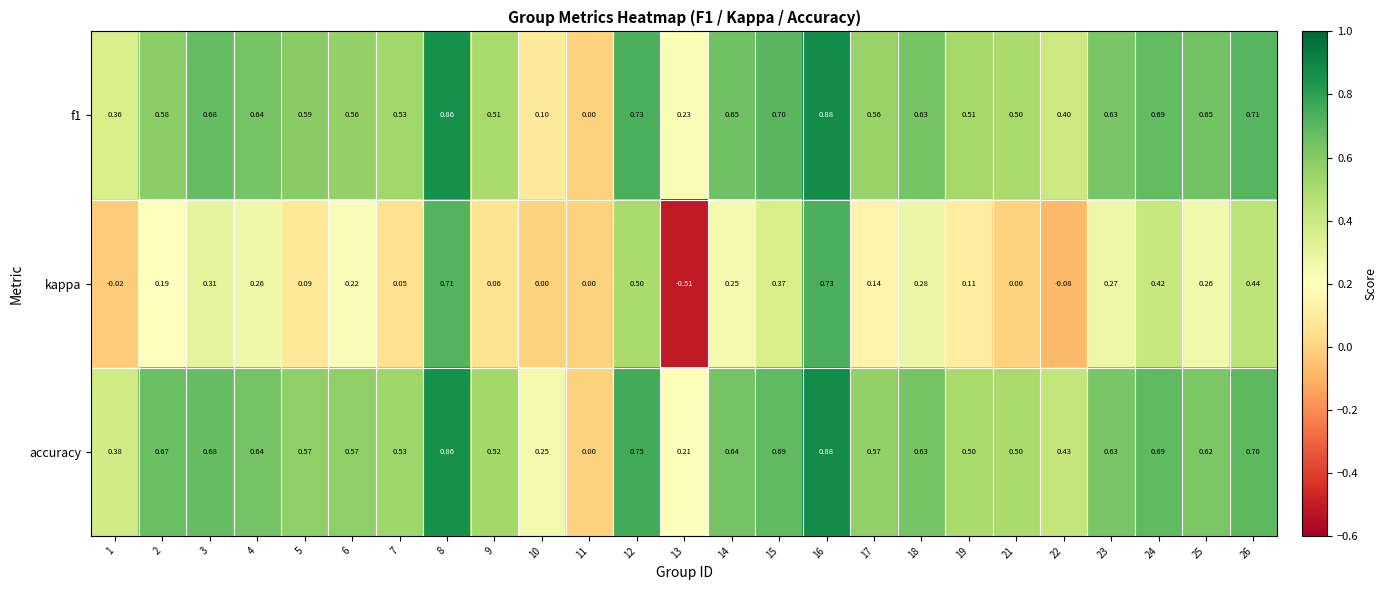

Which label corresponds to the smallest value in the chart?

13